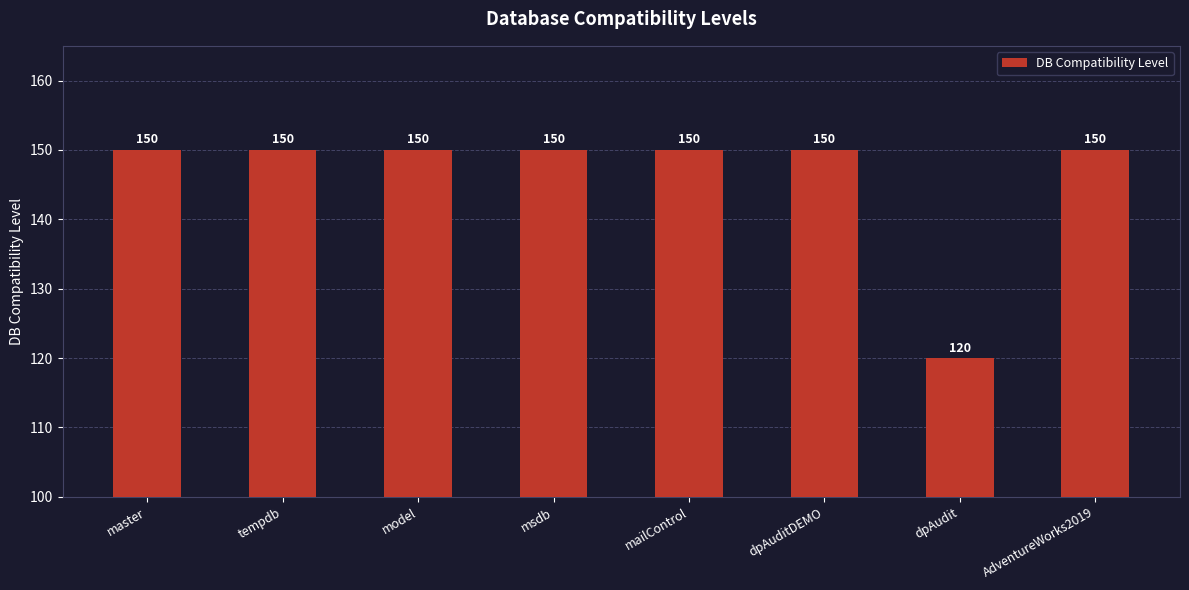

True or false: the data shows 150 at dpAuditDEMO.

True